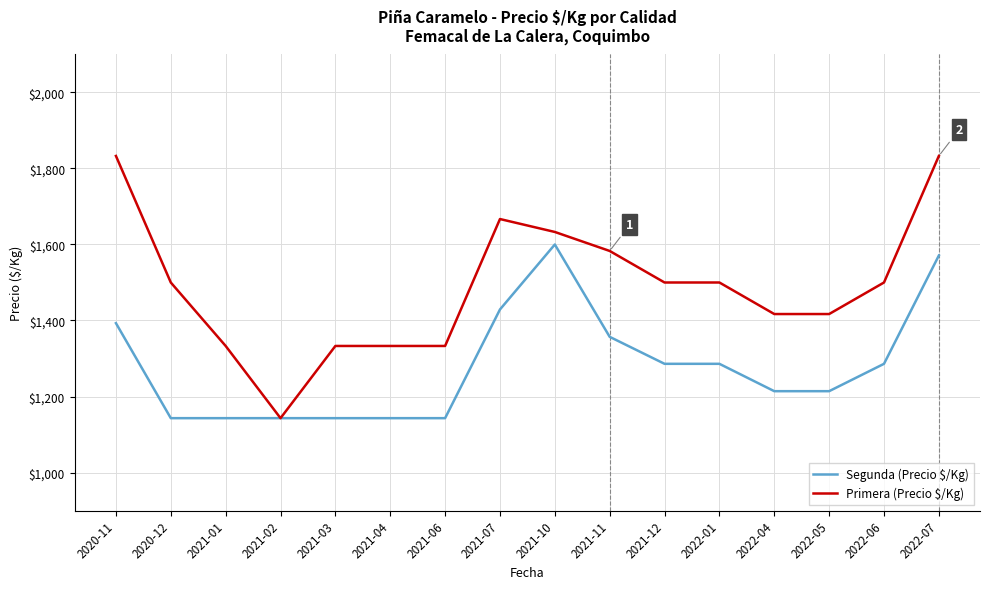

Reading left to right, extract all data points from this chart.

Segunda (Precio $/Kg): 2020-11=1393	2020-12=1143	2021-01=1143	2021-02=1143	2021-03=1143	2021-04=1143	2021-06=1143	2021-07=1429	2021-10=1600	2021-11=1357	2021-12=1286	2022-01=1286	2022-04=1214	2022-05=1214	2022-06=1286	2022-07=1571
Primera (Precio $/Kg): 2020-11=1833	2020-12=1500	2021-01=1333	2021-02=1143	2021-03=1333	2021-04=1333	2021-06=1333	2021-07=1667	2021-10=1633	2021-11=1583	2021-12=1500	2022-01=1500	2022-04=1417	2022-05=1417	2022-06=1500	2022-07=1833